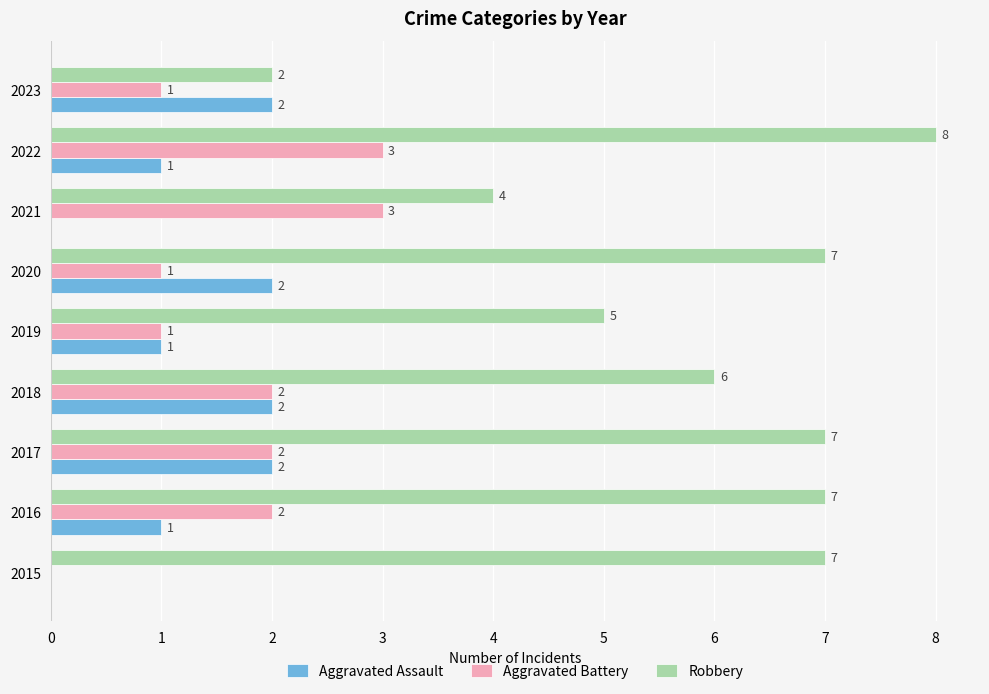

At which category is the sum across all series the highest?

2022